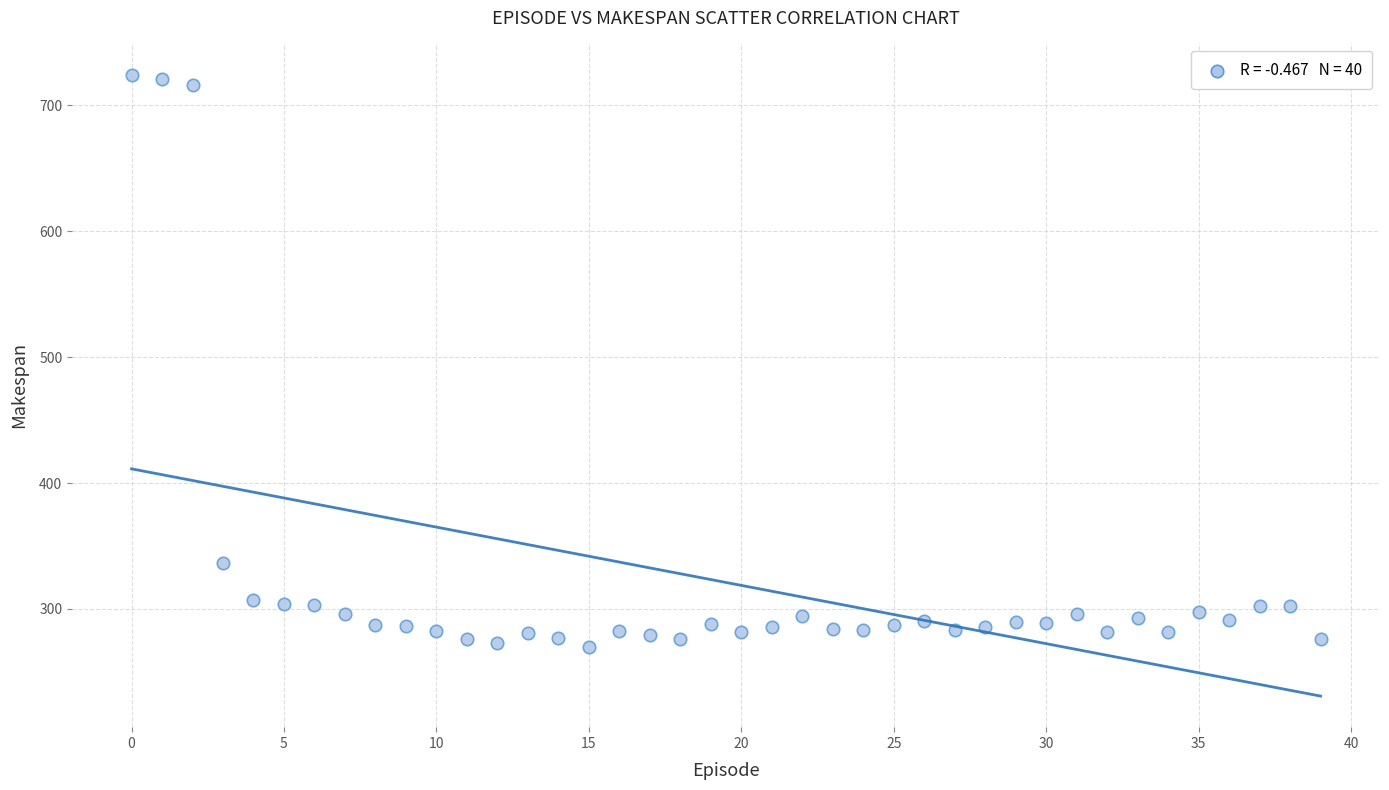

What Y value in the scatter plot is closest to 497?

336.1